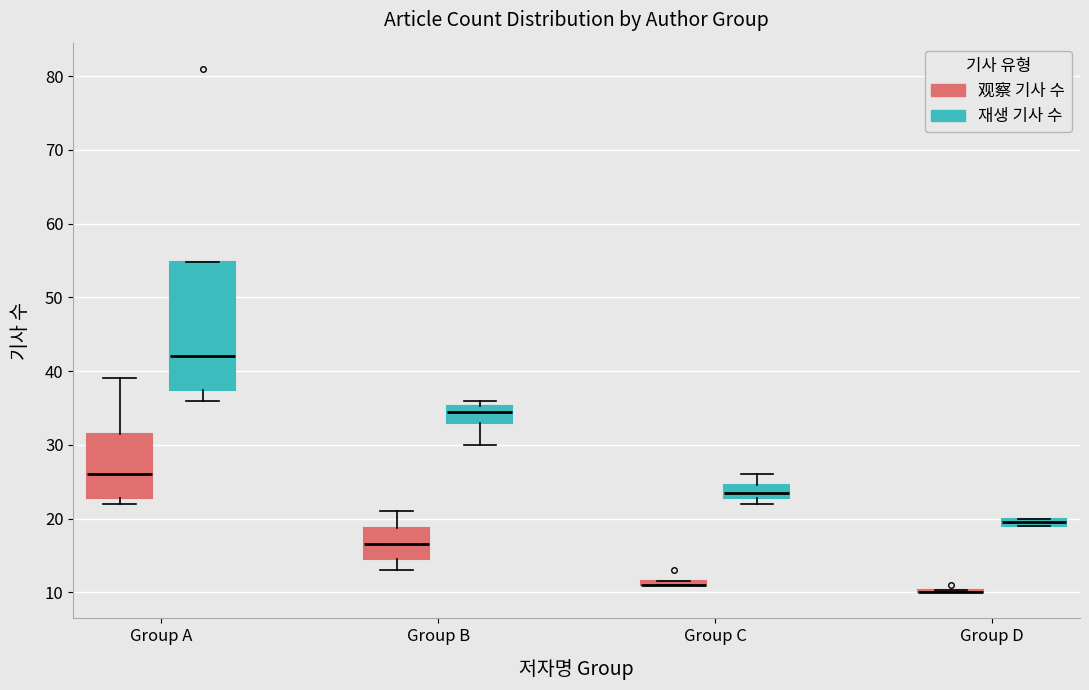

Comparing the boxes themselves (not the whiskers), which one is the tallest?

Group A (재생 기사 수)